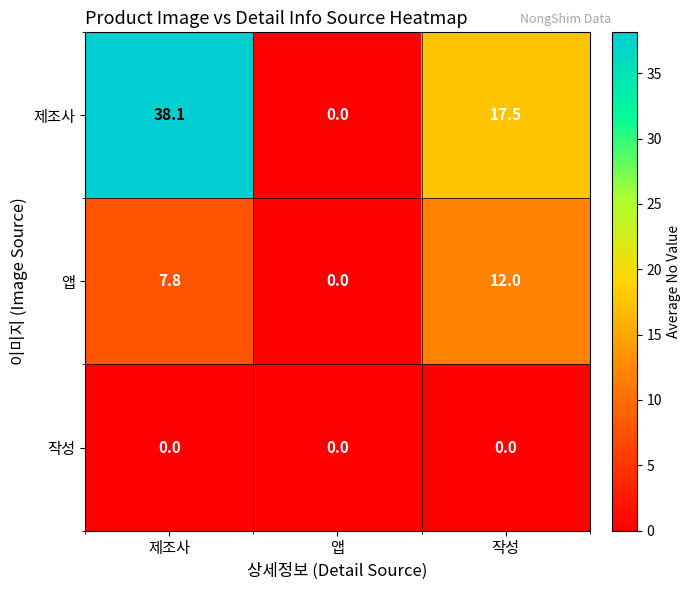

Is it true that 앱 equals -6.5 at 앱?

False